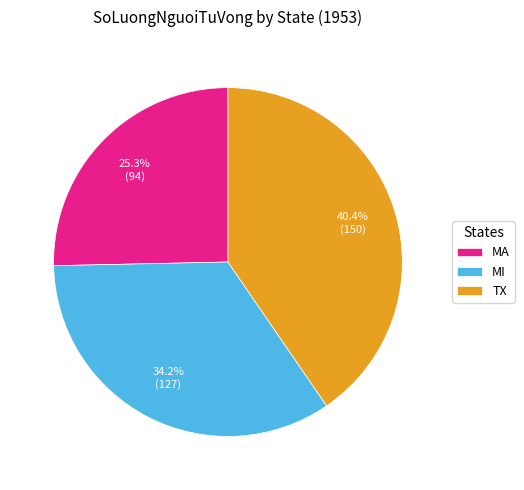

Is it true that MA is 25% of the pie?

True